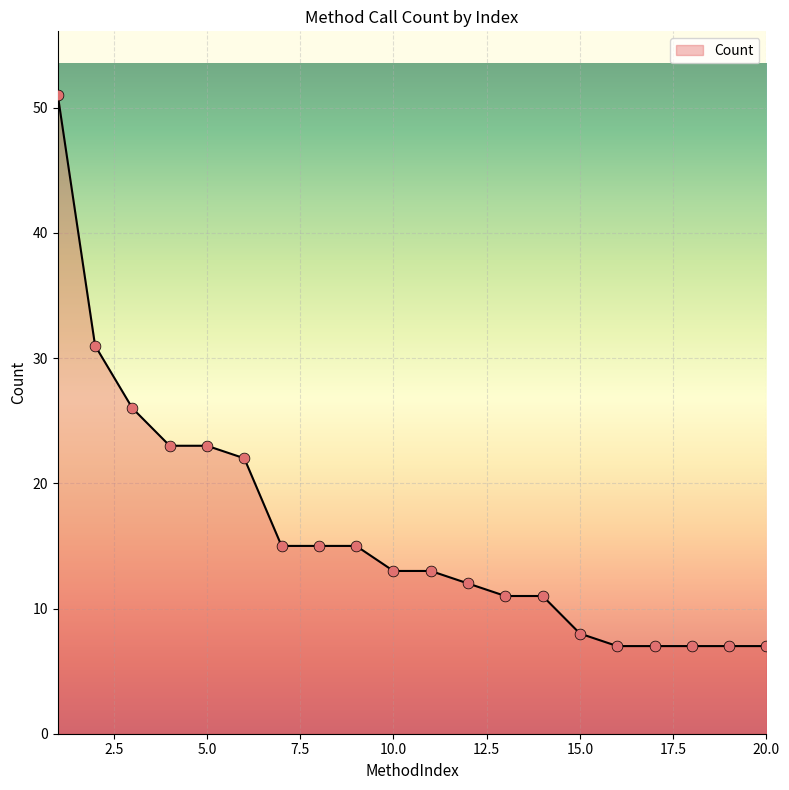

What is the greatest value displayed?

51